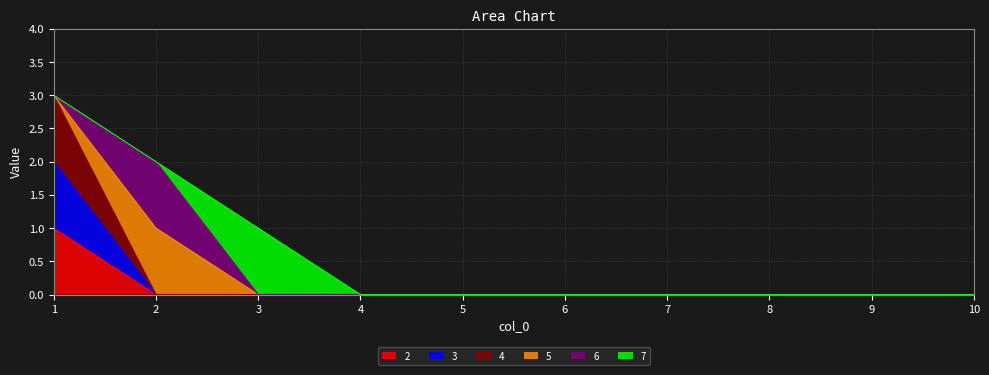

True or false: 3 and 2 cross at least once.

False